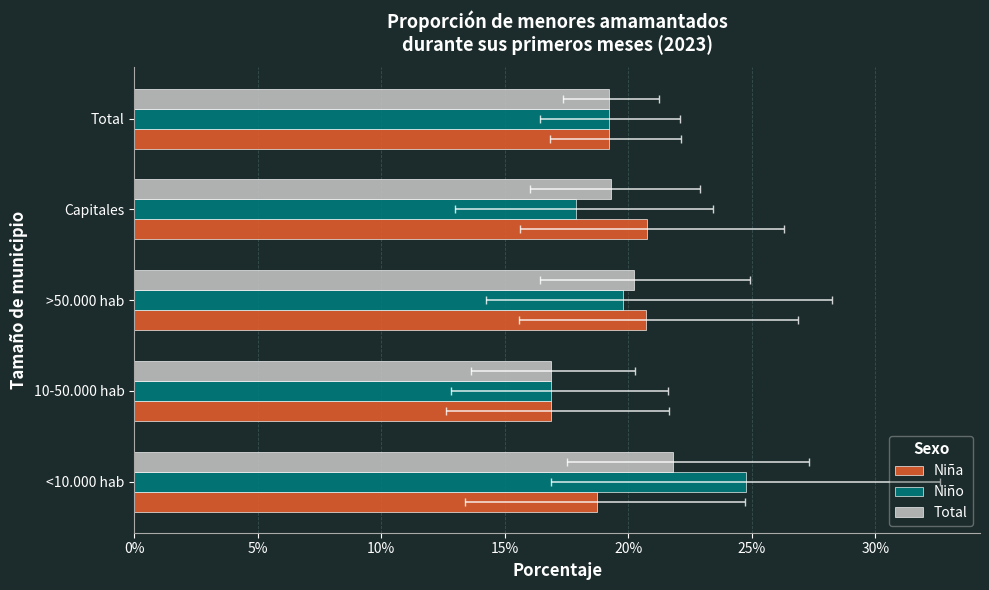

What is the sum of all Niño values?

1.0